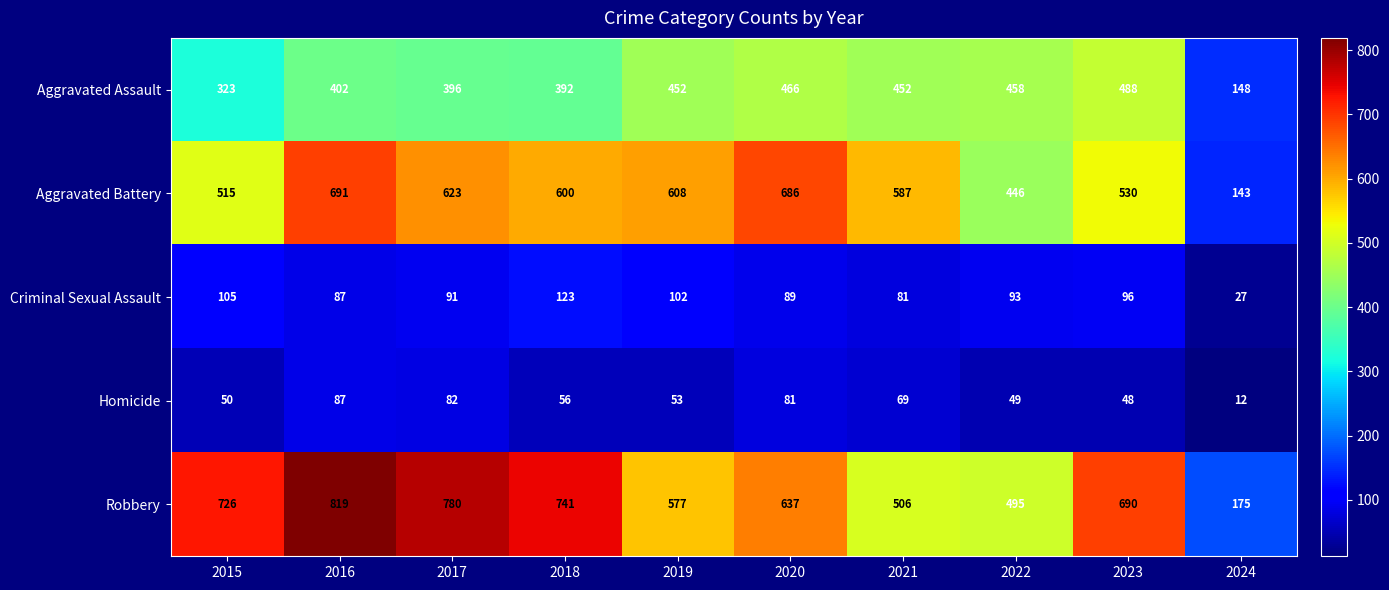

Is it true that Homicide equals 28 at 2022?

False